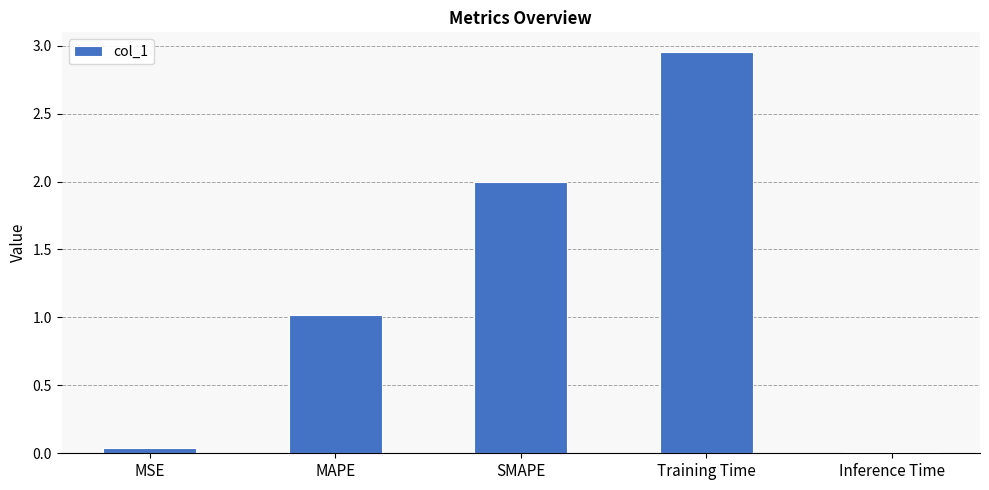

The value at MAPE is 1.0. True or false?

True